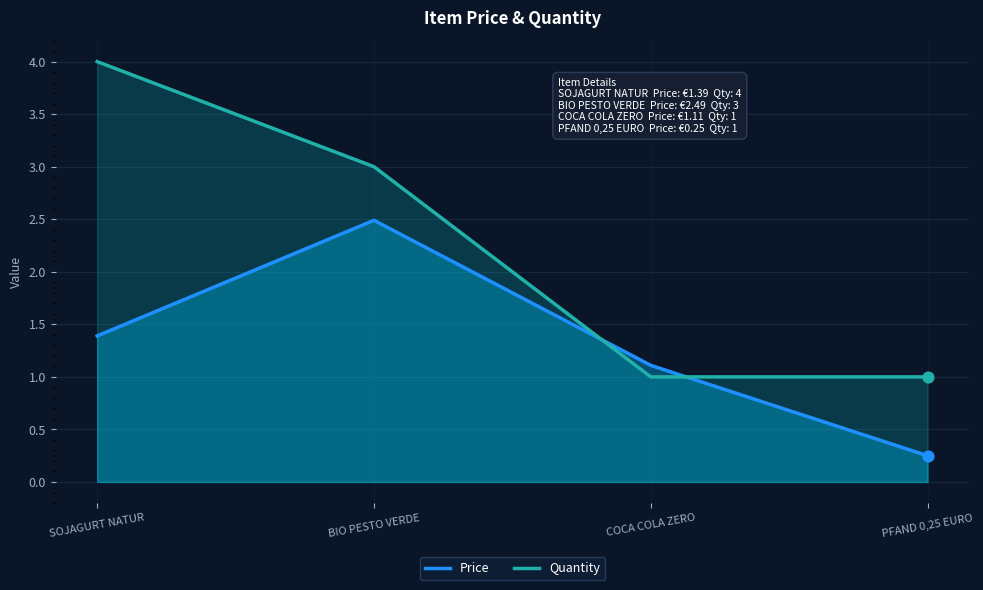

What is the total value across all series at COCA COLA ZERO?

2.1